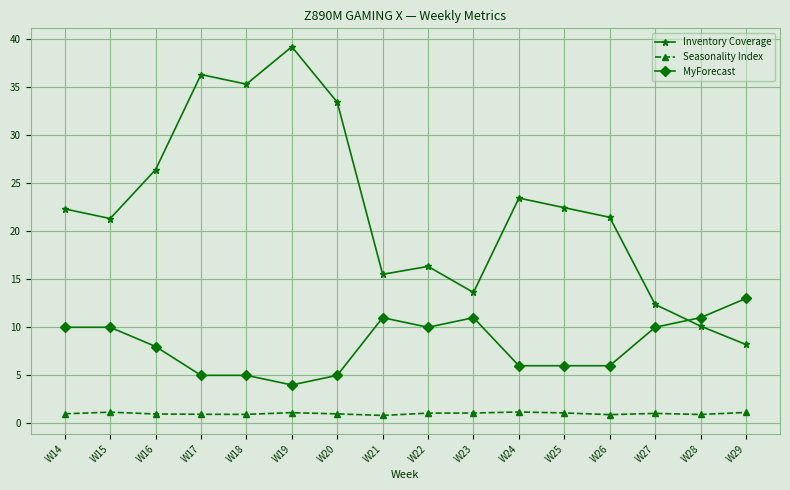

Between W24 and W28, which series saw the biggest shift?

Inventory Coverage